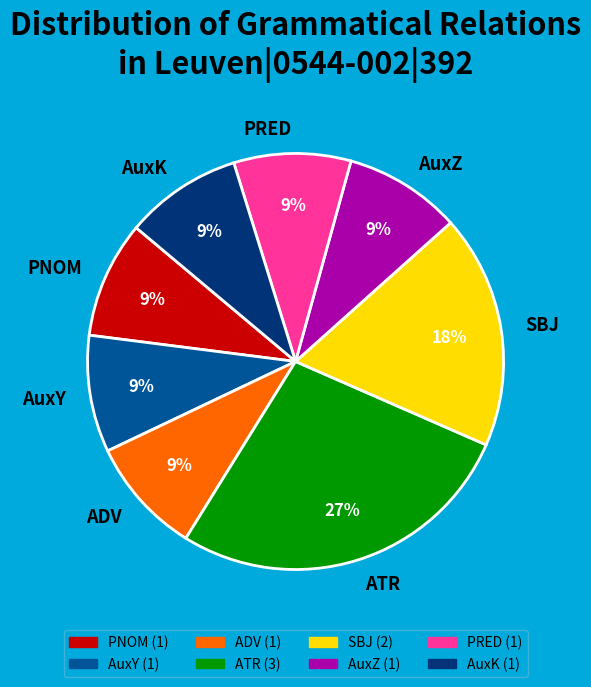

What is the largest slice in the pie chart?

ATR